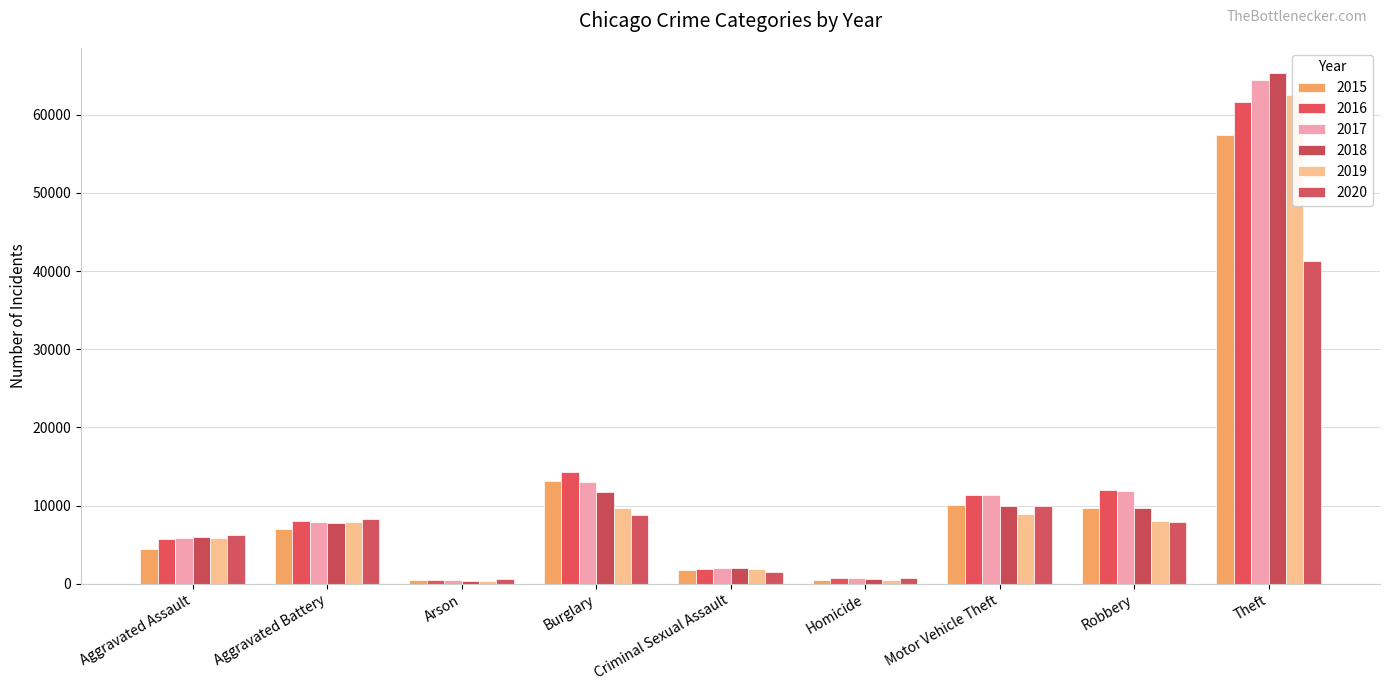

Where is 2017 nearest to the value 32415?

Burglary